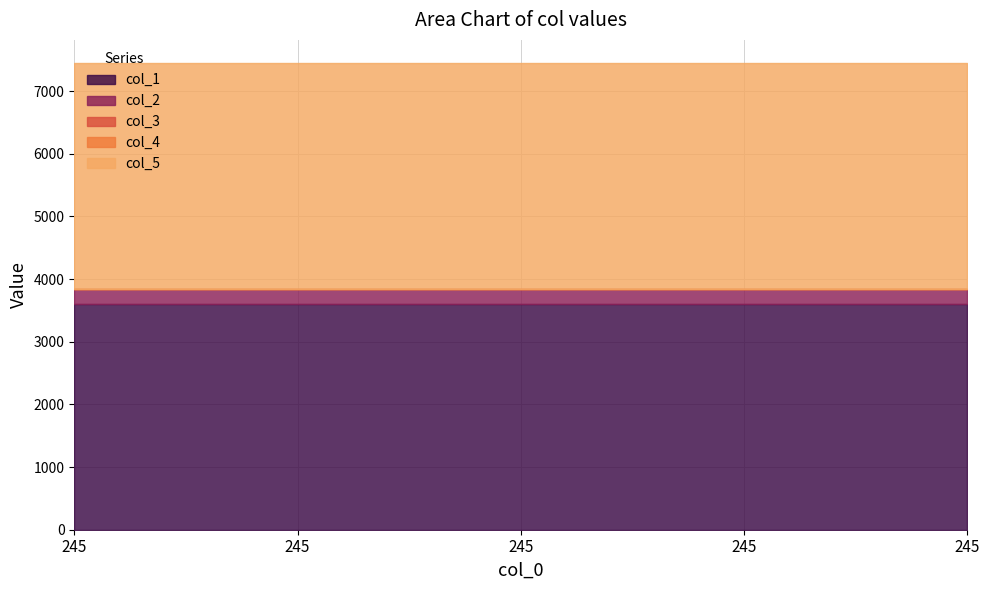

True or false: col_1 and col_3 cross at least once.

False